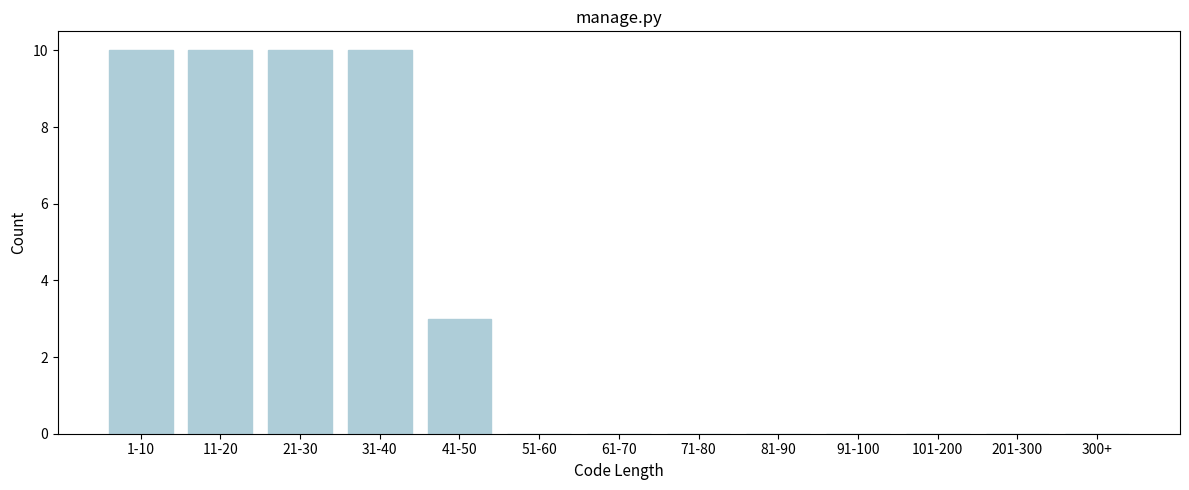

Reading left to right, transcribe all the data shown in this chart.

1-10=10	11-20=10	21-30=10	31-40=10	41-50=3	51-60=0	61-70=0	71-80=0	81-90=0	91-100=0	101-200=0	201-300=0	300+=0